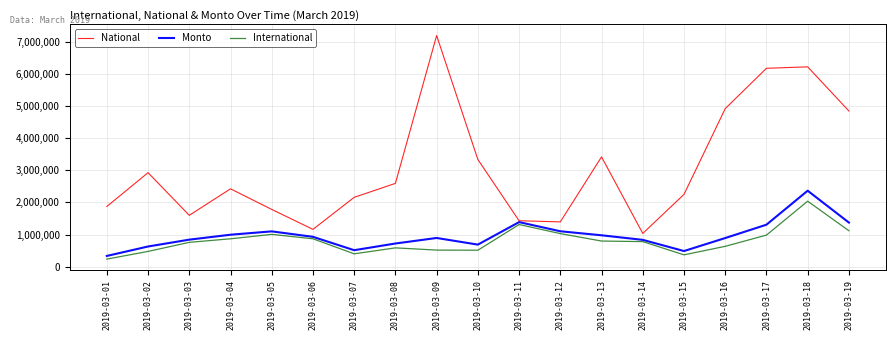

Rank the series by their maximum value, from lowest to highest.

International, Monto, National